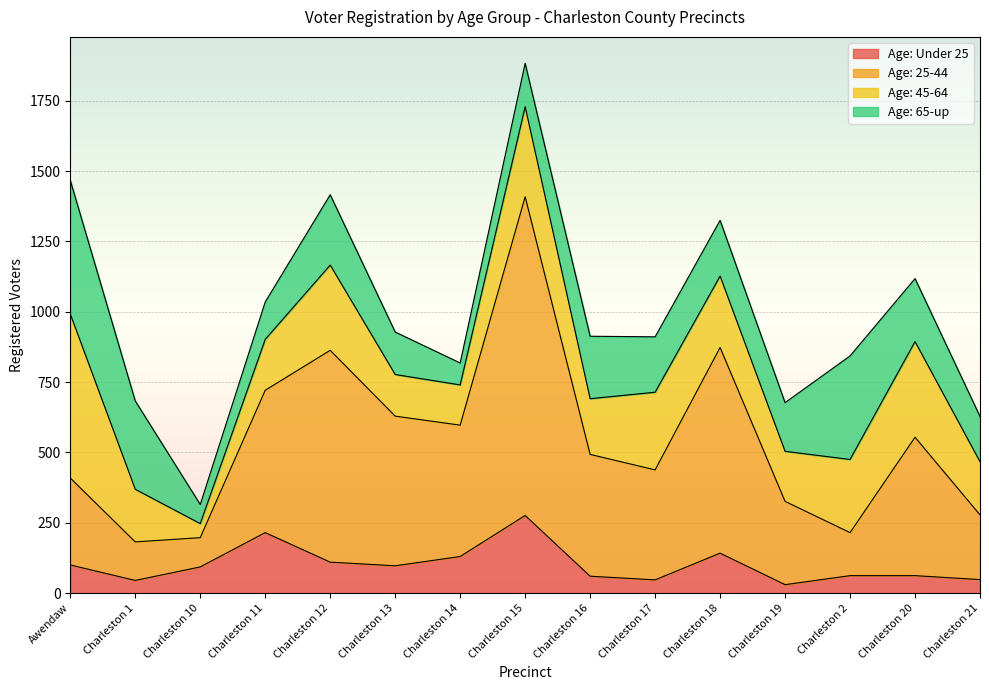

What is the label of the 4th point from the left?

Charleston 11